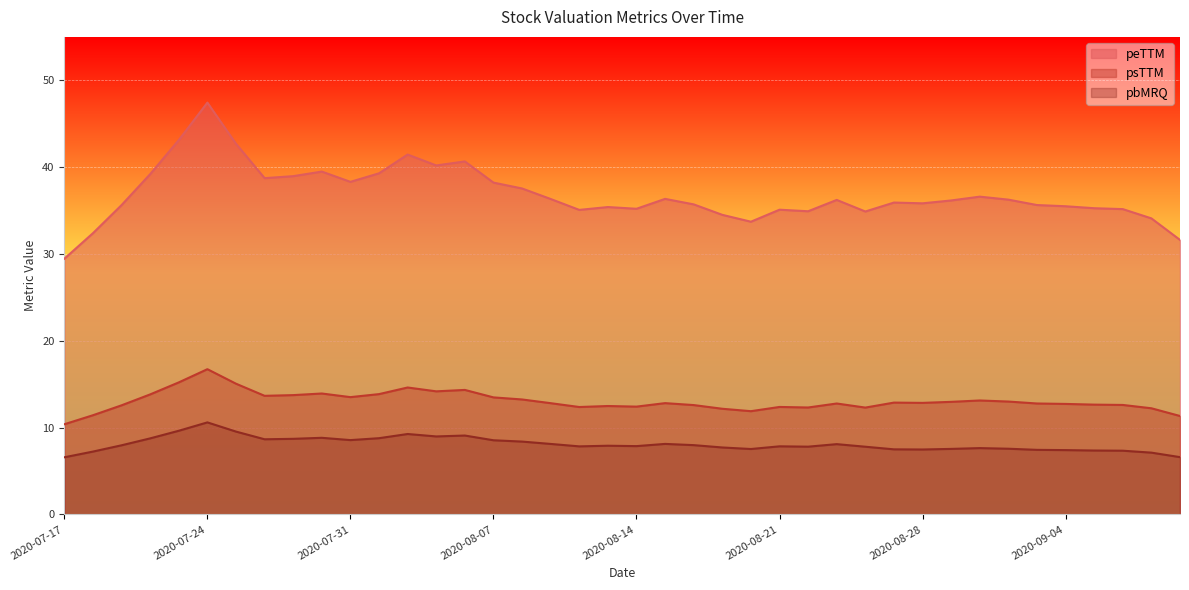

Reading left to right, what are all the values shown in this chart?

peTTM: 2020-07-17=29.5	2020-07-20=32.4	2020-07-21=35.6	2020-07-22=39.2	2020-07-23=43.1	2020-07-24=47.4	2020-07-27=42.7	2020-07-28=38.7	2020-07-29=39.0	2020-07-30=39.5	2020-07-31=38.3	2020-08-03=39.3	2020-08-04=41.4	2020-08-05=40.2	2020-08-06=40.7	2020-08-07=38.2	2020-08-10=37.5	2020-08-11=36.3	2020-08-12=35.1	2020-08-13=35.4	2020-08-14=35.2	2020-08-17=36.3	2020-08-18=35.7	2020-08-19=34.5	2020-08-20=33.7	2020-08-21=35.1	2020-08-24=34.9	2020-08-25=36.2	2020-08-26=34.9	2020-08-27=35.9	2020-08-28=35.8	2020-08-31=36.2	2020-09-01=36.6	2020-09-02=36.3	2020-09-03=35.6	2020-09-04=35.5	2020-09-07=35.3	2020-09-08=35.2	2020-09-09=34.1	2020-09-10=31.6
psTTM: 2020-07-17=10.4	2020-07-20=11.4	2020-07-21=12.6	2020-07-22=13.8	2020-07-23=15.2	2020-07-24=16.7	2020-07-27=15.1	2020-07-28=13.7	2020-07-29=13.7	2020-07-30=13.9	2020-07-31=13.5	2020-08-03=13.9	2020-08-04=14.6	2020-08-05=14.2	2020-08-06=14.3	2020-08-07=13.5	2020-08-10=13.2	2020-08-11=12.8	2020-08-12=12.4	2020-08-13=12.5	2020-08-14=12.4	2020-08-17=12.8	2020-08-18=12.6	2020-08-19=12.2	2020-08-20=11.9	2020-08-21=12.4	2020-08-24=12.3	2020-08-25=12.8	2020-08-26=12.3	2020-08-27=12.9	2020-08-28=12.8	2020-08-31=13.0	2020-09-01=13.1	2020-09-02=13.0	2020-09-03=12.8	2020-09-04=12.7	2020-09-07=12.6	2020-09-08=12.6	2020-09-09=12.2	2020-09-10=11.3
pbMRQ: 2020-07-17=6.6	2020-07-20=7.2	2020-07-21=8.0	2020-07-22=8.8	2020-07-23=9.6	2020-07-24=10.6	2020-07-27=9.5	2020-07-28=8.7	2020-07-29=8.7	2020-07-30=8.8	2020-07-31=8.6	2020-08-03=8.8	2020-08-04=9.3	2020-08-05=9.0	2020-08-06=9.1	2020-08-07=8.5	2020-08-10=8.4	2020-08-11=8.1	2020-08-12=7.8	2020-08-13=7.9	2020-08-14=7.9	2020-08-17=8.1	2020-08-18=8.0	2020-08-19=7.7	2020-08-20=7.5	2020-08-21=7.8	2020-08-24=7.8	2020-08-25=8.1	2020-08-26=7.8	2020-08-27=7.5	2020-08-28=7.5	2020-08-31=7.5	2020-09-01=7.6	2020-09-02=7.6	2020-09-03=7.4	2020-09-04=7.4	2020-09-07=7.4	2020-09-08=7.3	2020-09-09=7.1	2020-09-10=6.6